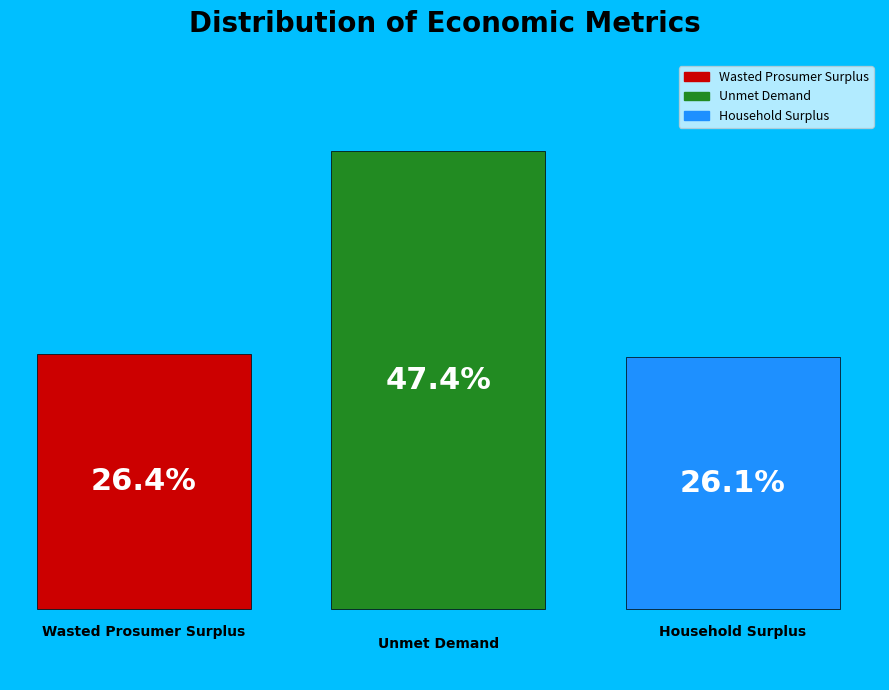

How many bars are there in each group?

3